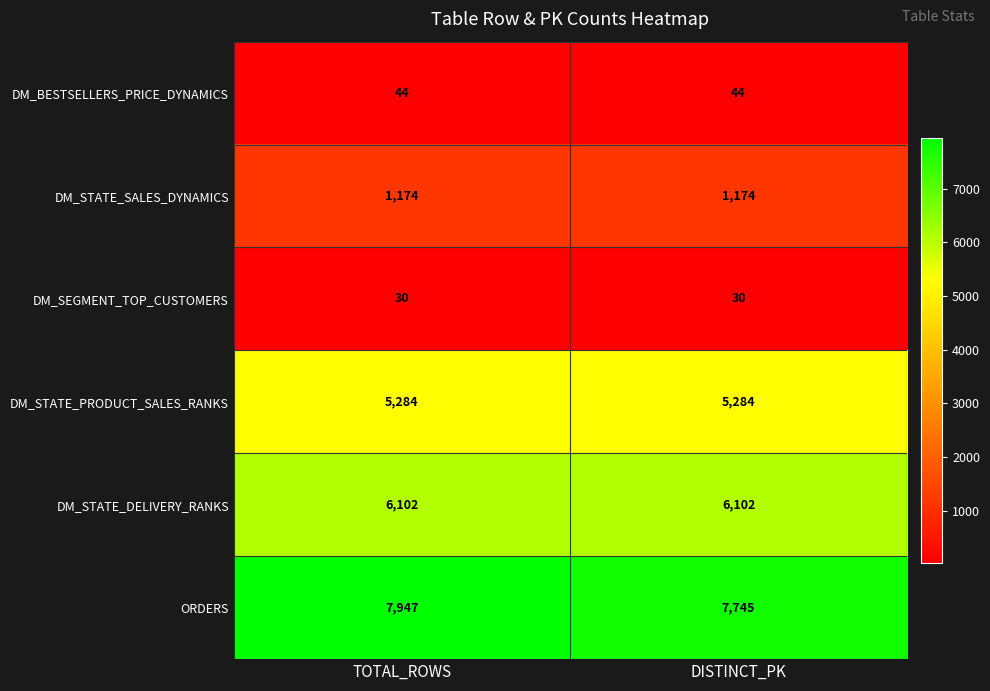

Is the value of DM_SEGMENT_TOP_CUSTOMERS at TOTAL_ROWS greater than the value of DM_STATE_PRODUCT_SALES_RANKS at TOTAL_ROWS?

No